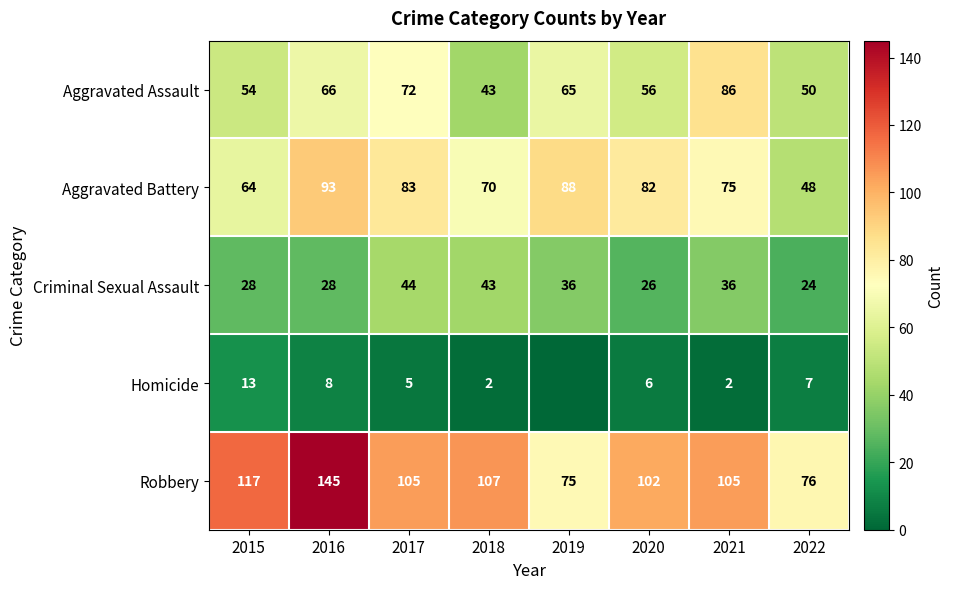

At 2021, list the series in order from largest to smallest.

Robbery, Aggravated Assault, Aggravated Battery, Criminal Sexual Assault, Homicide